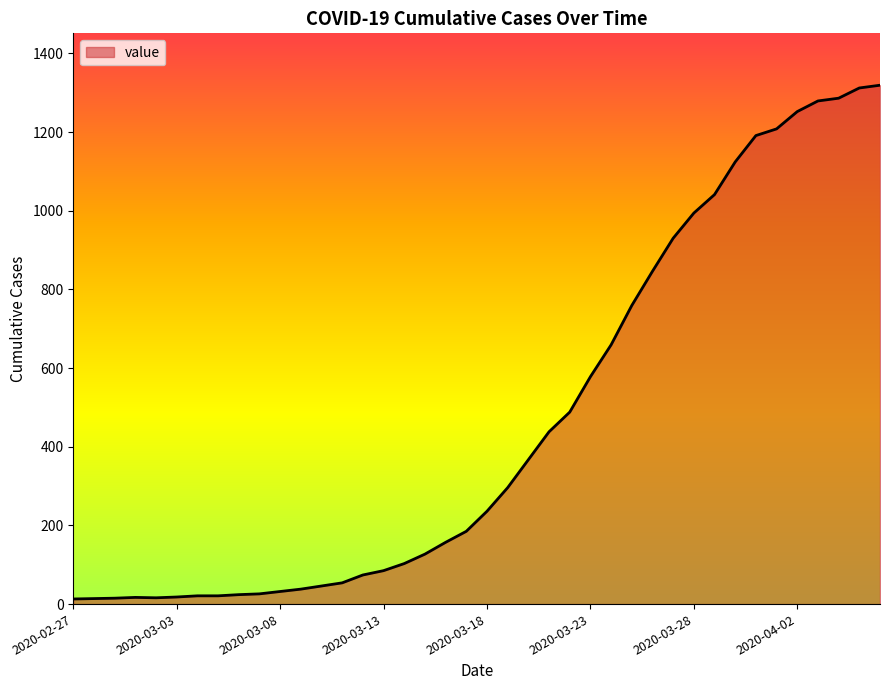

What is the difference between the maximum and minimum values?

1306